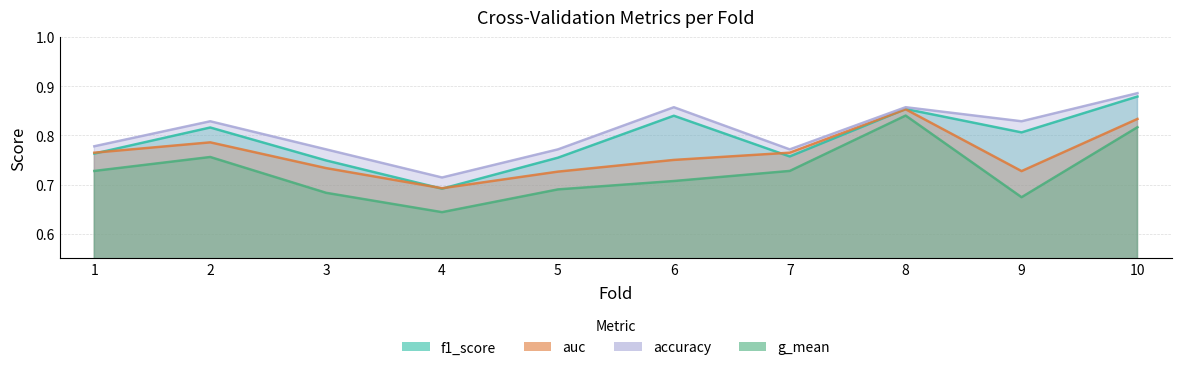

Which series has the largest total across all categories?

accuracy